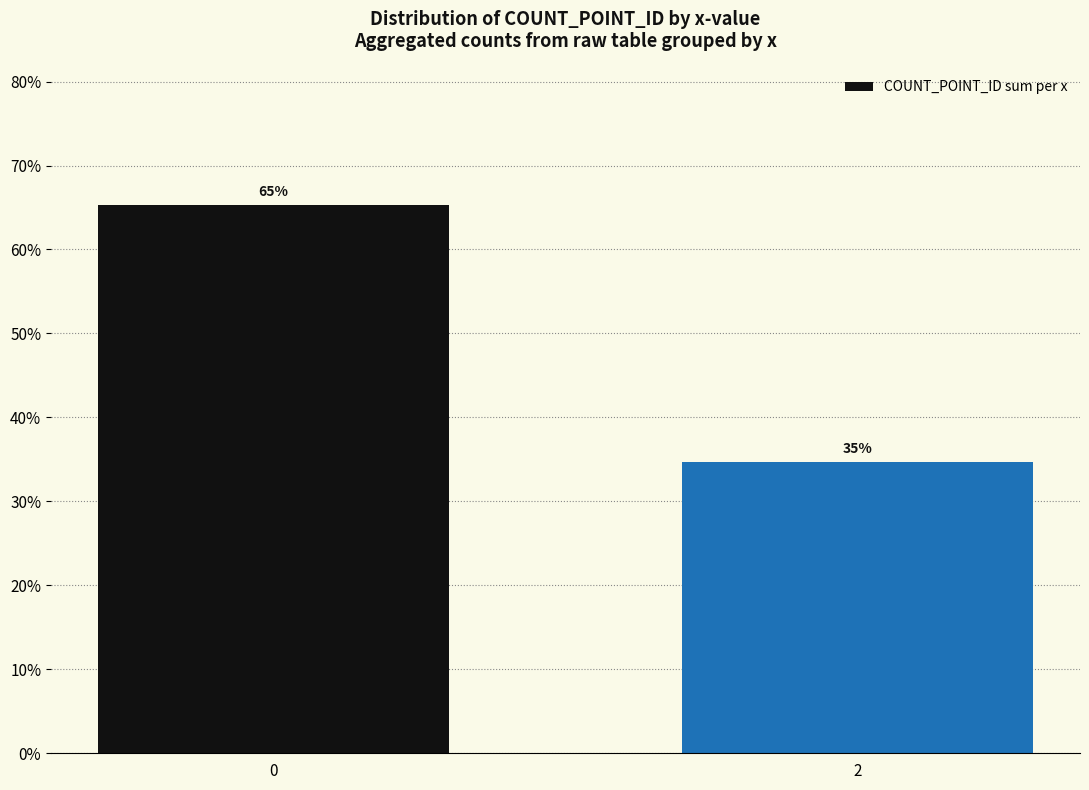

What is the approximate value at 0?

65.3